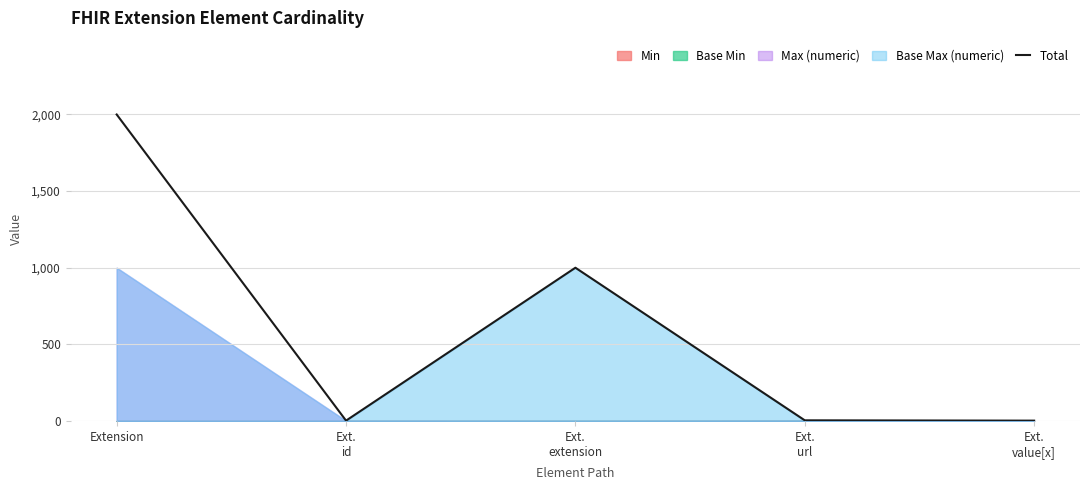

True or false: Total has a value of 768 at Extension.

False